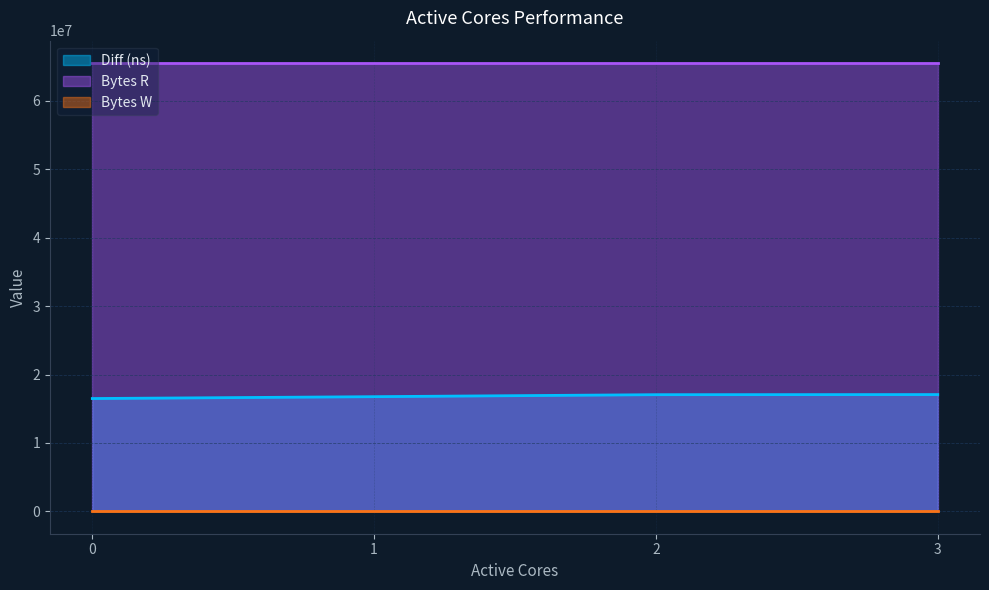

Reading left to right, extract all data points from this chart.

Diff (ns): 0=16488838	1=16761445	2=17053454	3=17069556
Bytes R: 0=65536000	1=65536000	2=65536000	3=65536000
Bytes W: 0=0	1=0	2=0	3=0